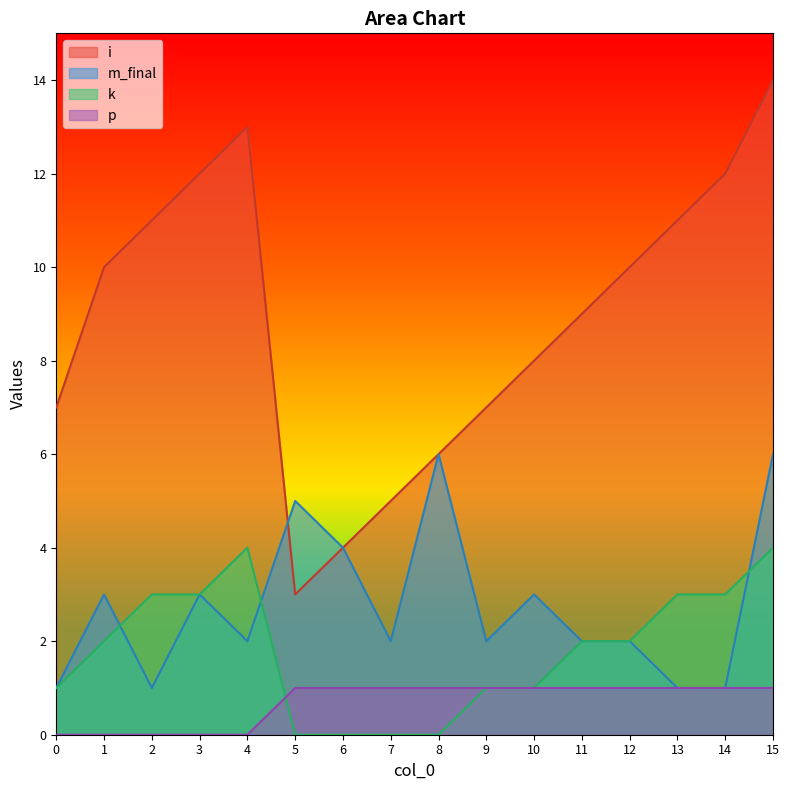

At which category is the sum across all series the highest?

15